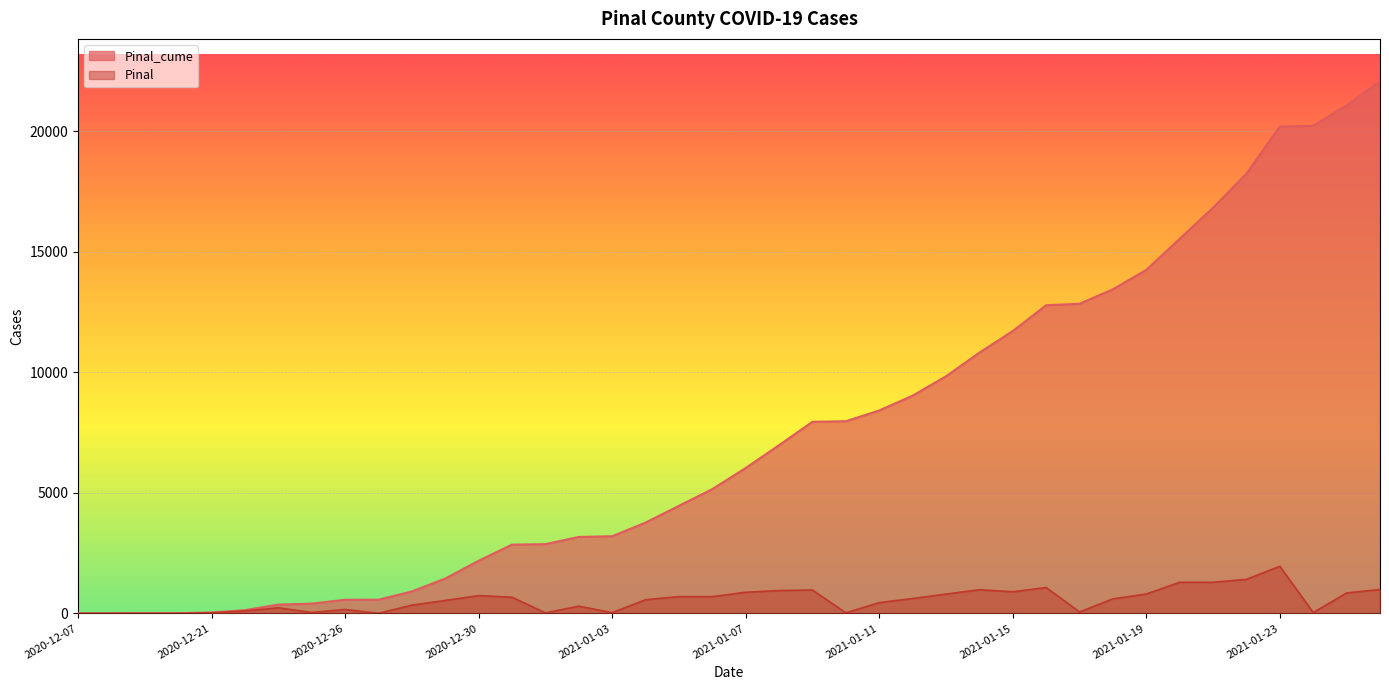

Is it true that Pinal_cume equals 776 at 2020-12-27?

False